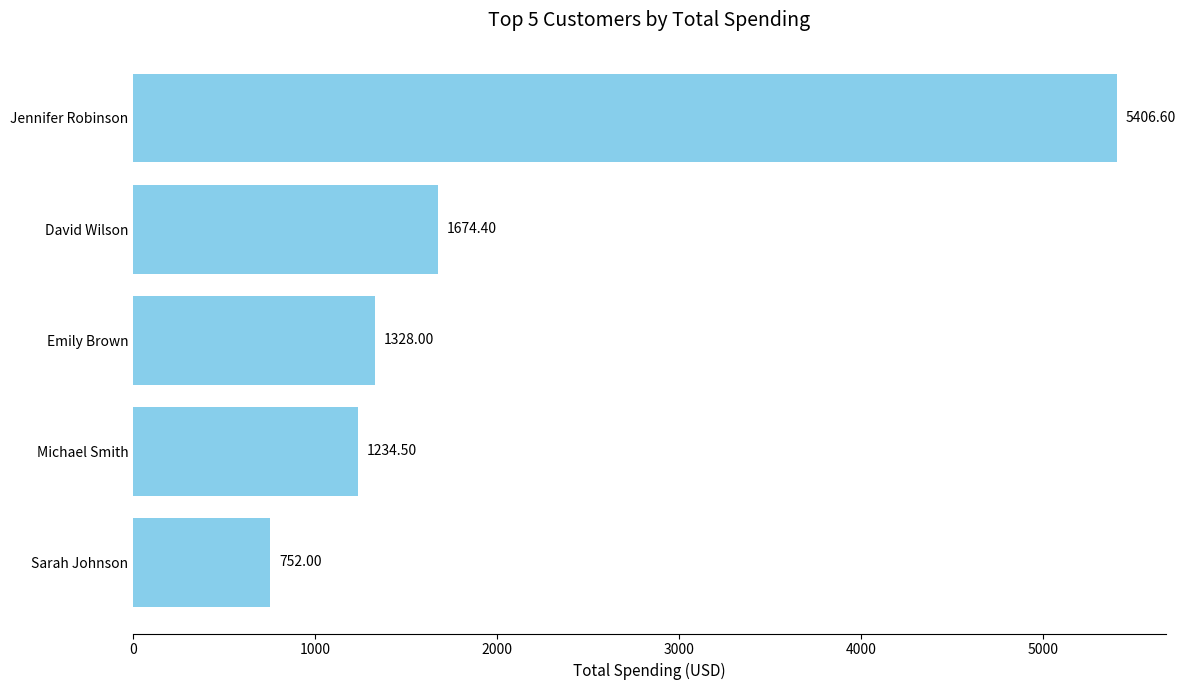

What is the difference between the maximum and minimum values?

4654.6